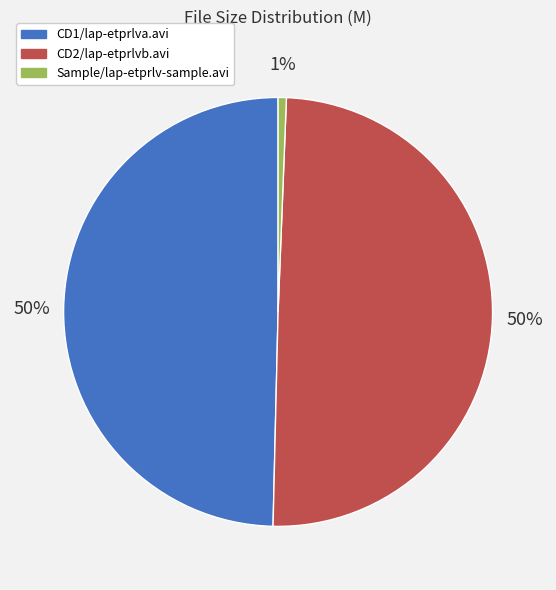

What is the ratio of the value at CD1/lap-etprlva.avi to the value at CD2/lap-etprlvb.avi?

1.0